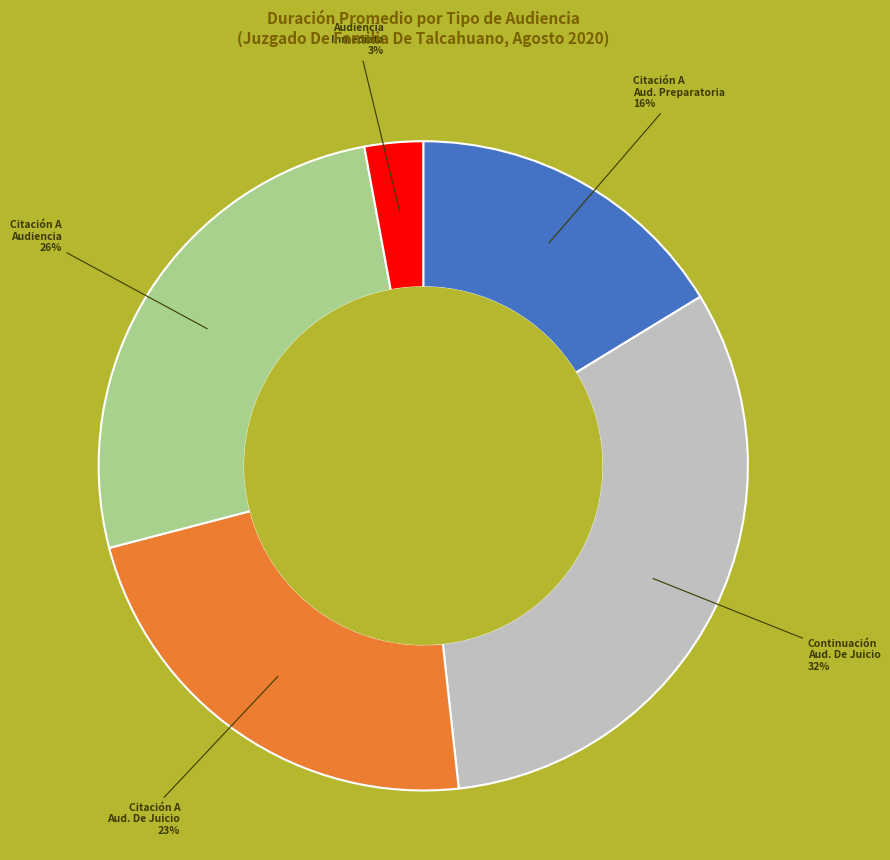

To the nearest percent, what is the difference between the largest and smallest slice percentages?

29%